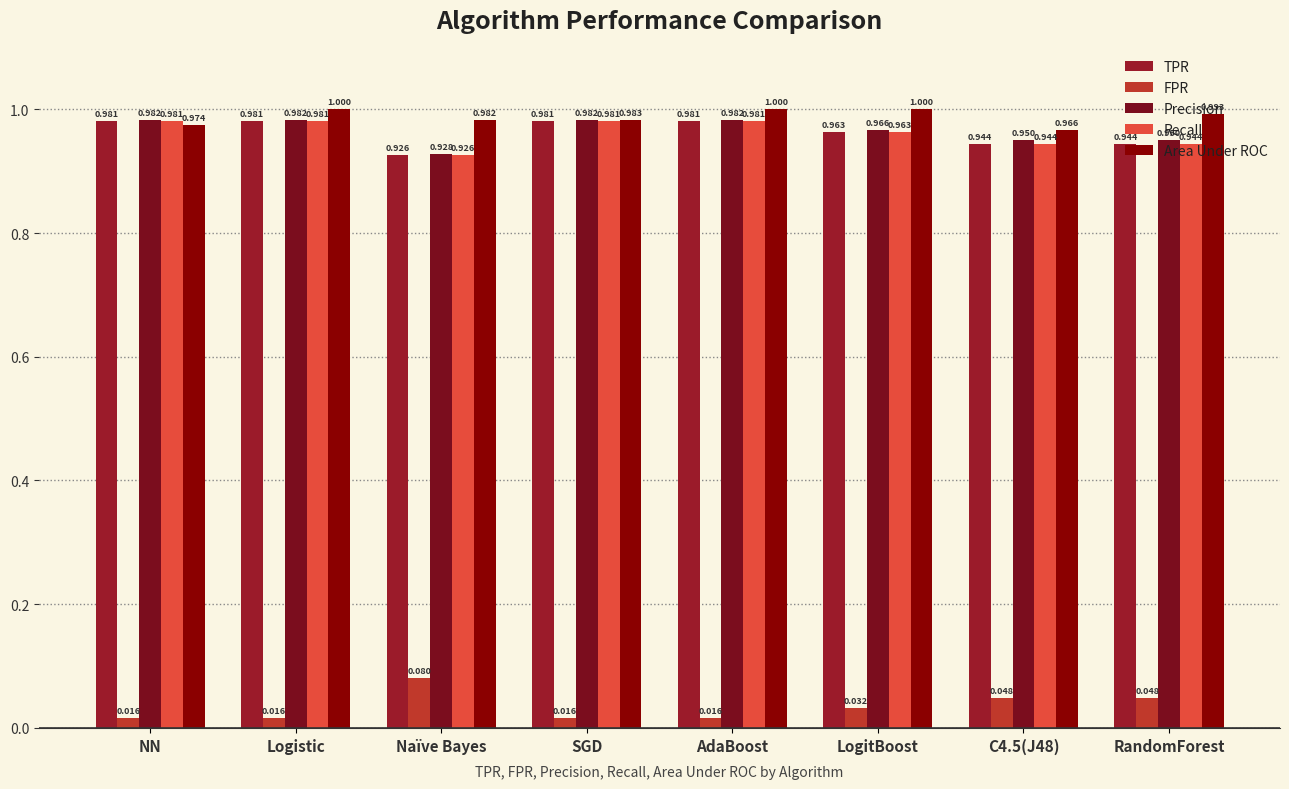

Count the number of categories in the chart.

8